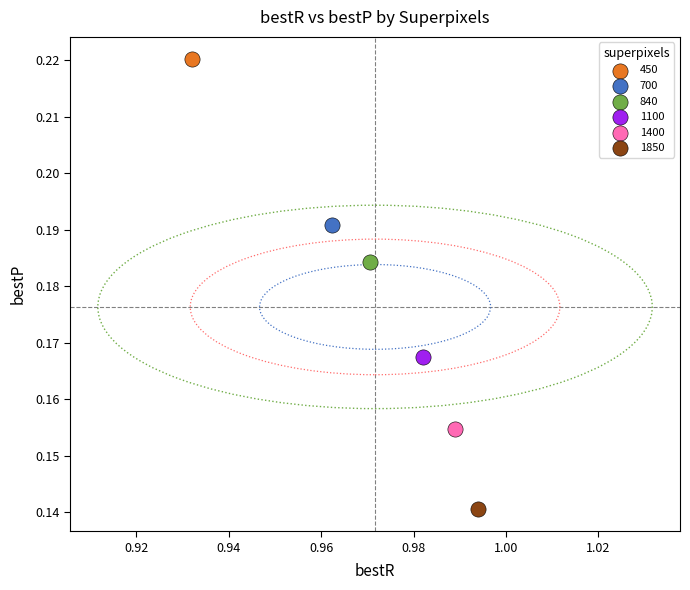

What are all the series names shown in the legend?

450, 700, 840, 1100, 1400, 1850